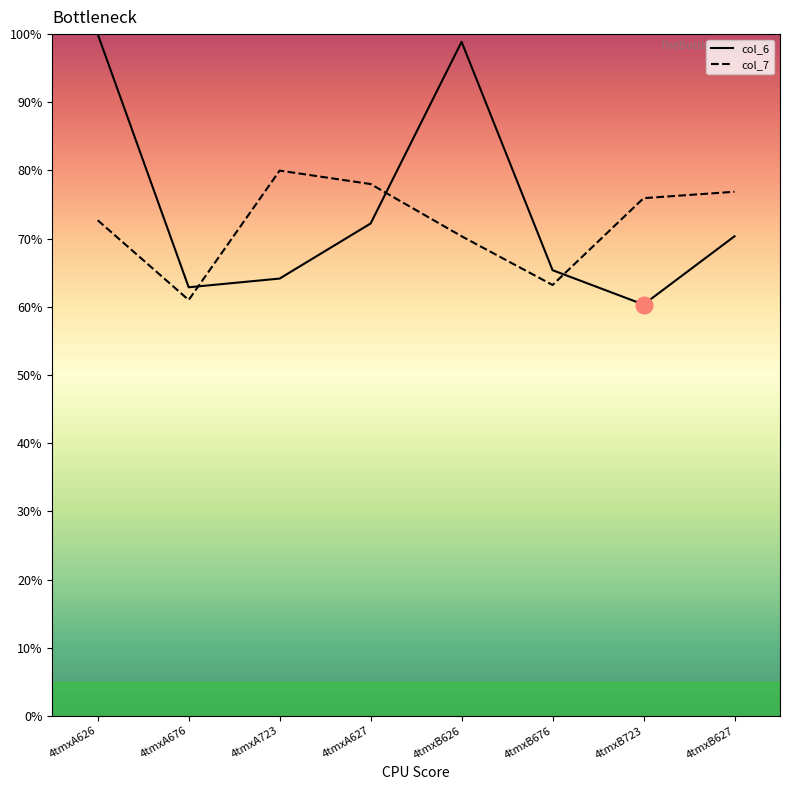

Between 4tmxA626 and 4tmxB676, which series saw the biggest shift?

col_6